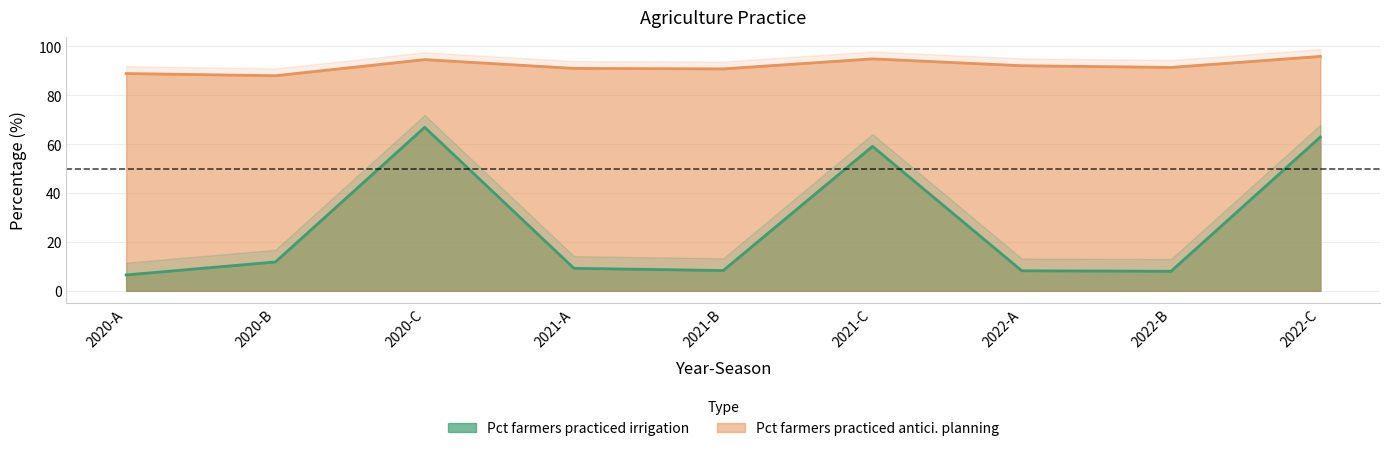

Does the chart have visible grid lines?

Yes